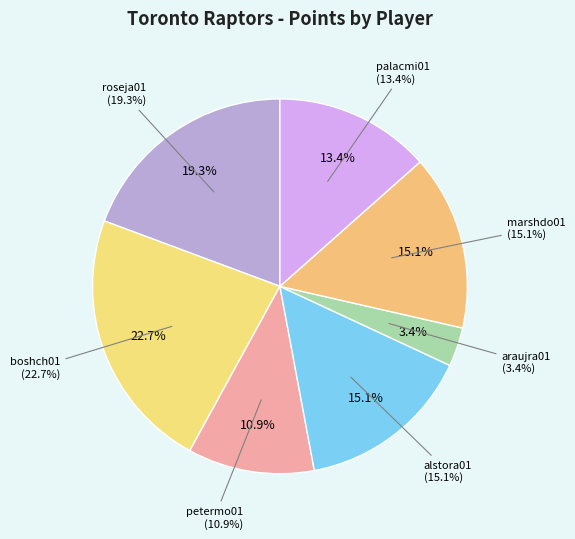

To the nearest percent, what portion does araujra01 represent?

3%